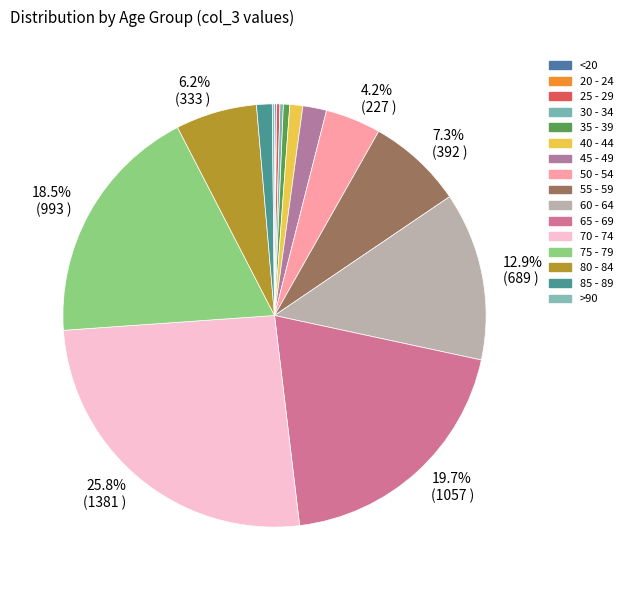

To the nearest percent, what is the difference between the >90 and 55 - 59 slice percentages?

7%